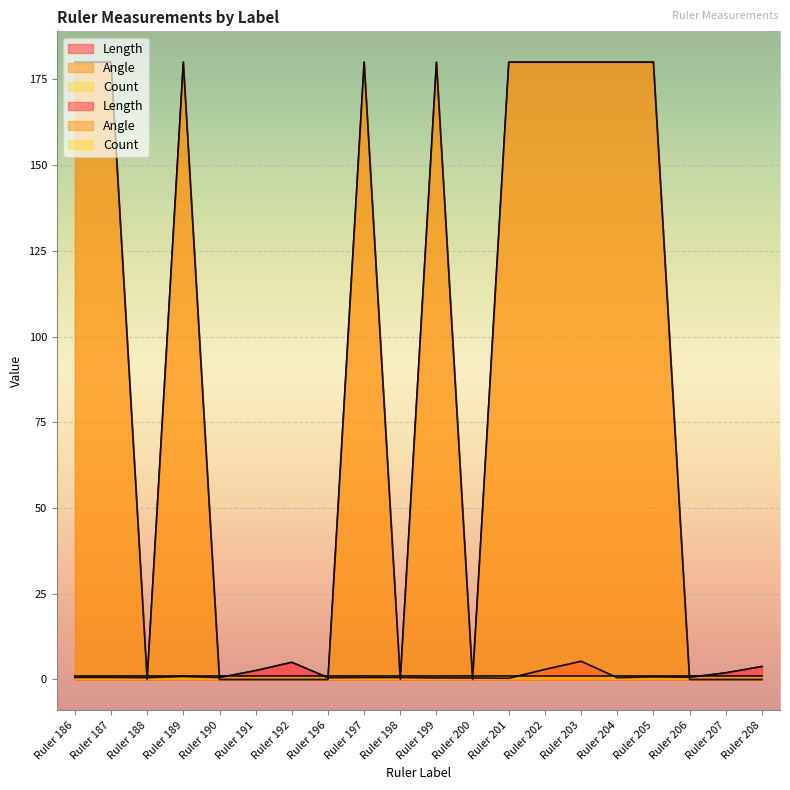

At Ruler 204, list the series in order from largest to smallest.

Angle, Length